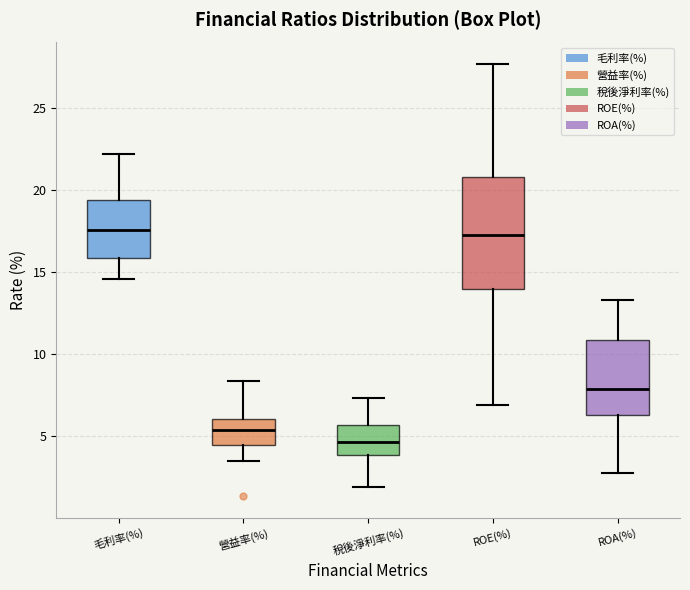

Comparing the boxes themselves (not the whiskers), which one is the tallest?

ROE(%)